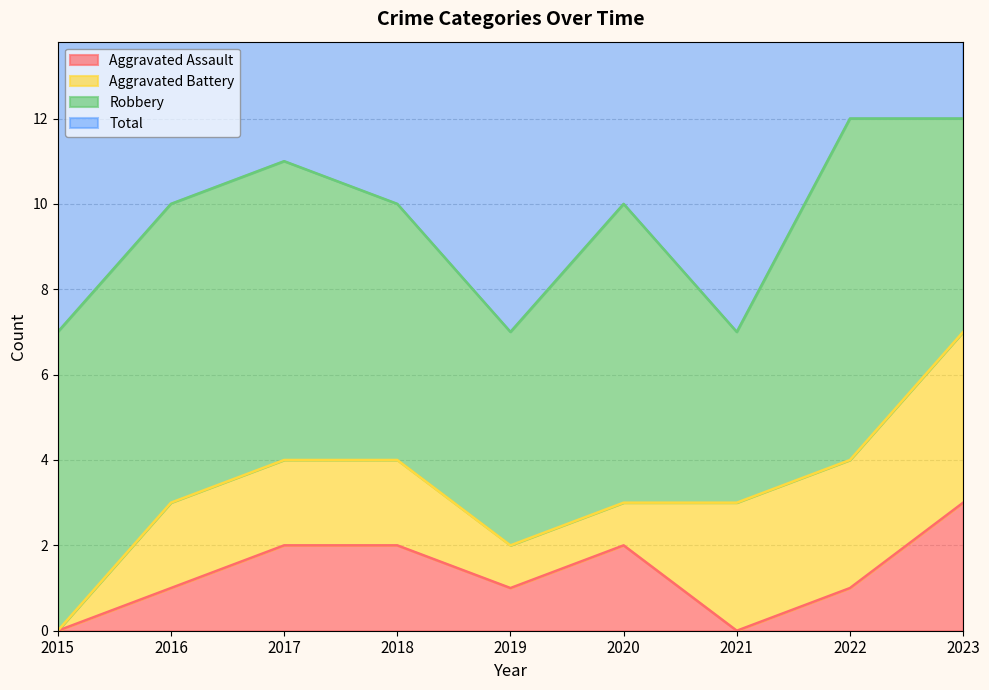

The Aggravated Assault series shows 0 at 2015. True or false?

True